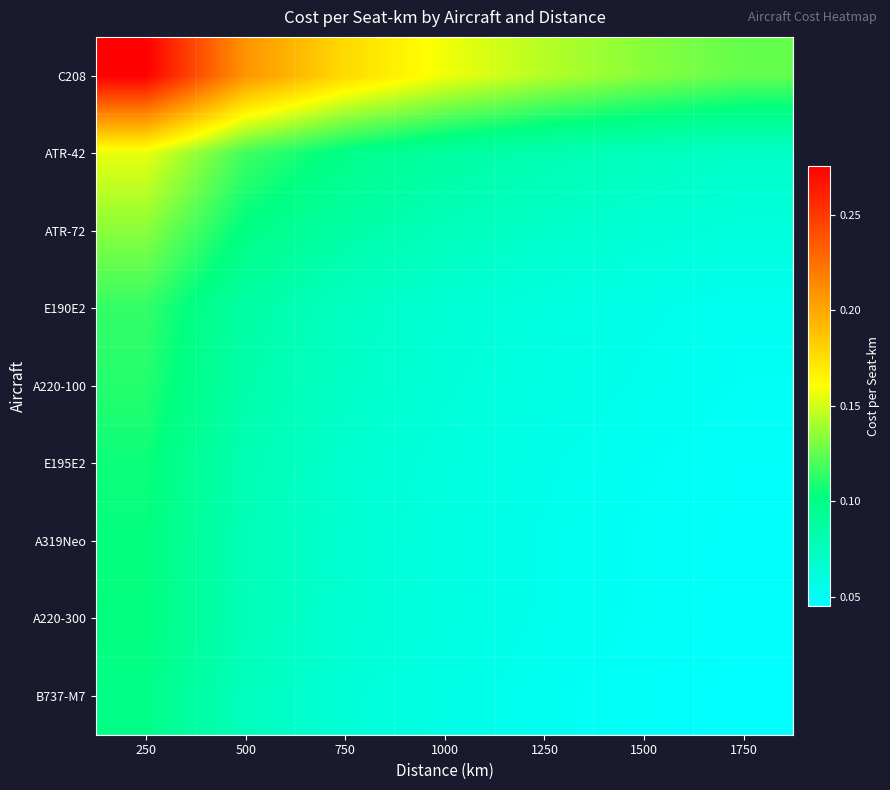

Reading left to right, transcribe all the data shown in this chart.

C208: 250=0.3	500=0.2	750=0.2	1000=0.2	1250=0.1	1500=0.1	1750=0.1
ATR-42: 250=0.2	500=0.1	750=0.1	1000=0.1	1250=0.1	1500=0.1	1750=0.1
ATR-72: 250=0.1	500=0.1	750=0.1	1000=0.1	1250=0.1	1500=0.1	1750=0.1
E190E2: 250=0.1	500=0.1	750=0.1	1000=0.1	1250=0.1	1500=0.1	1750=0.1
A220-100: 250=0.1	500=0.1	750=0.1	1000=0.1	1250=0.1	1500=0.1	1750=0.1
E195E2: 250=0.1	500=0.1	750=0.1	1000=0.1	1250=0.1	1500=0.1	1750=0.0
A319Neo: 250=0.1	500=0.1	750=0.1	1000=0.1	1250=0.1	1500=0.1	1750=0.0
A220-300: 250=0.1	500=0.1	750=0.1	1000=0.1	1250=0.1	1500=0.1	1750=0.0
B737-M7: 250=0.1	500=0.1	750=0.1	1000=0.1	1250=0.1	1500=0.0	1750=0.0